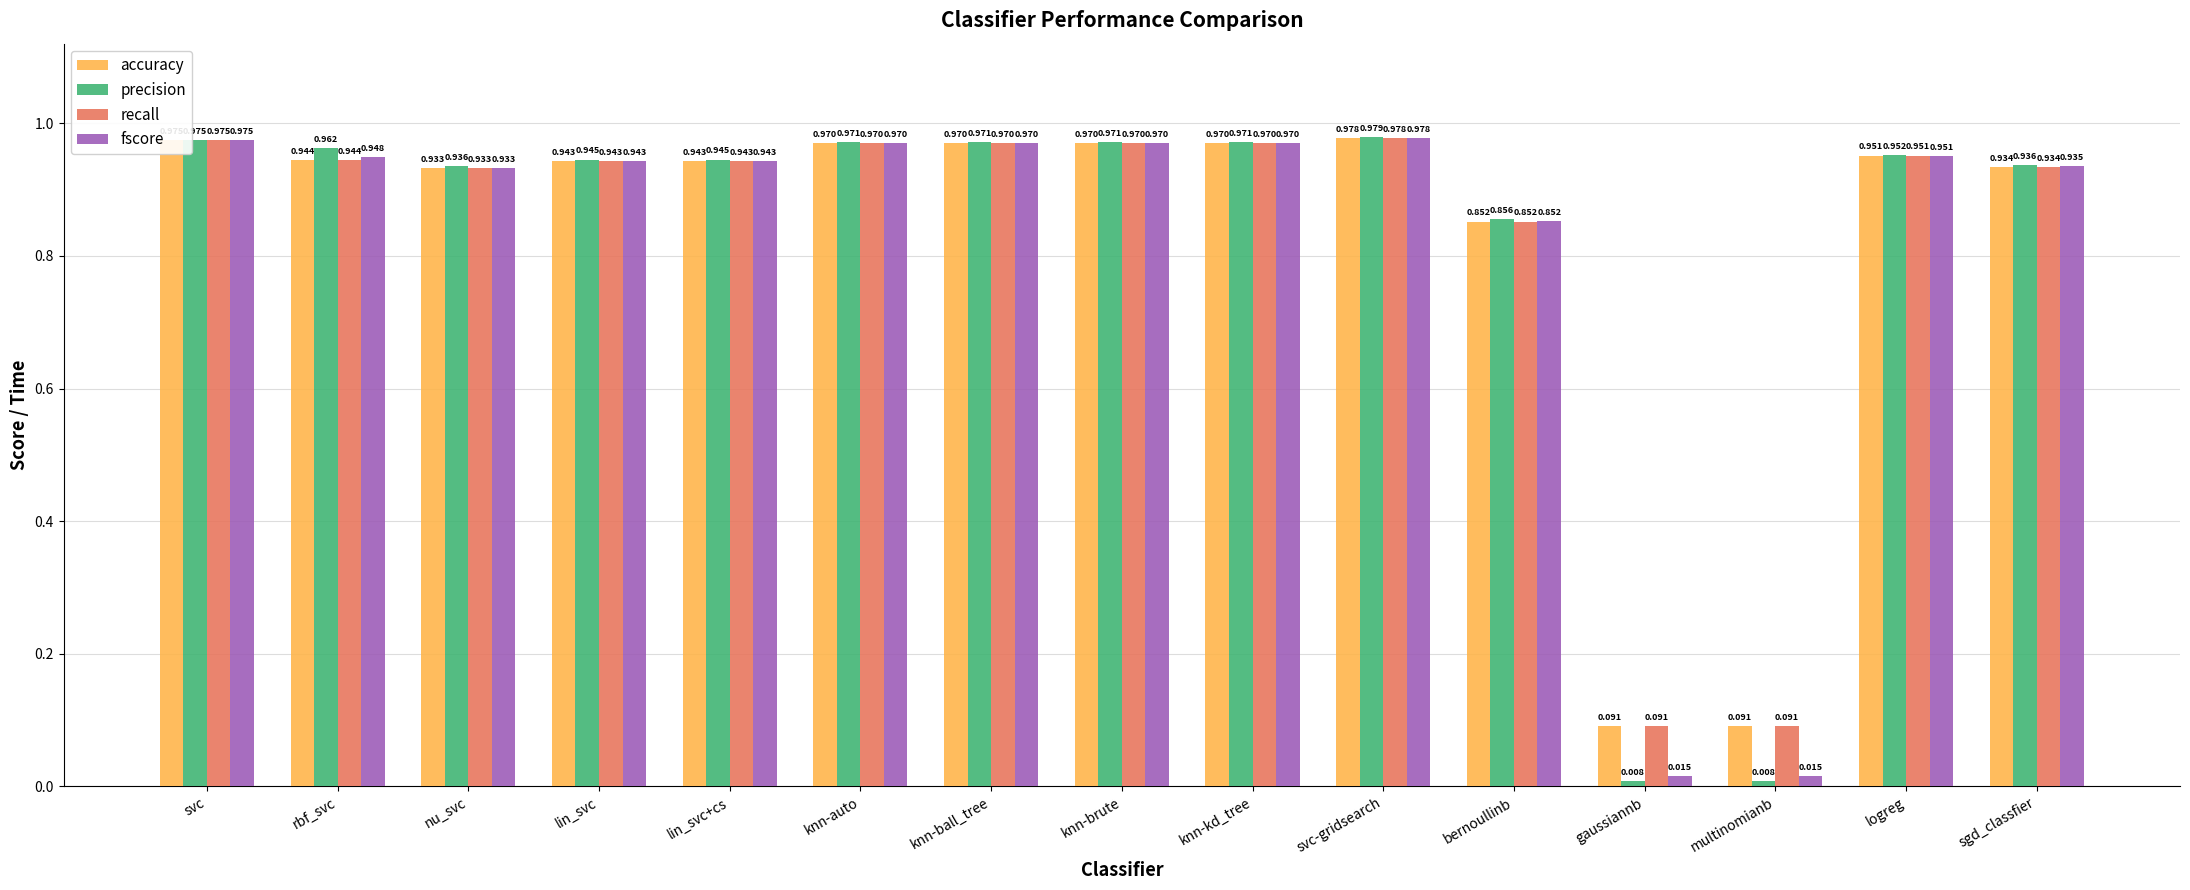

At which category is the sum across all series the highest?

svc-gridsearch